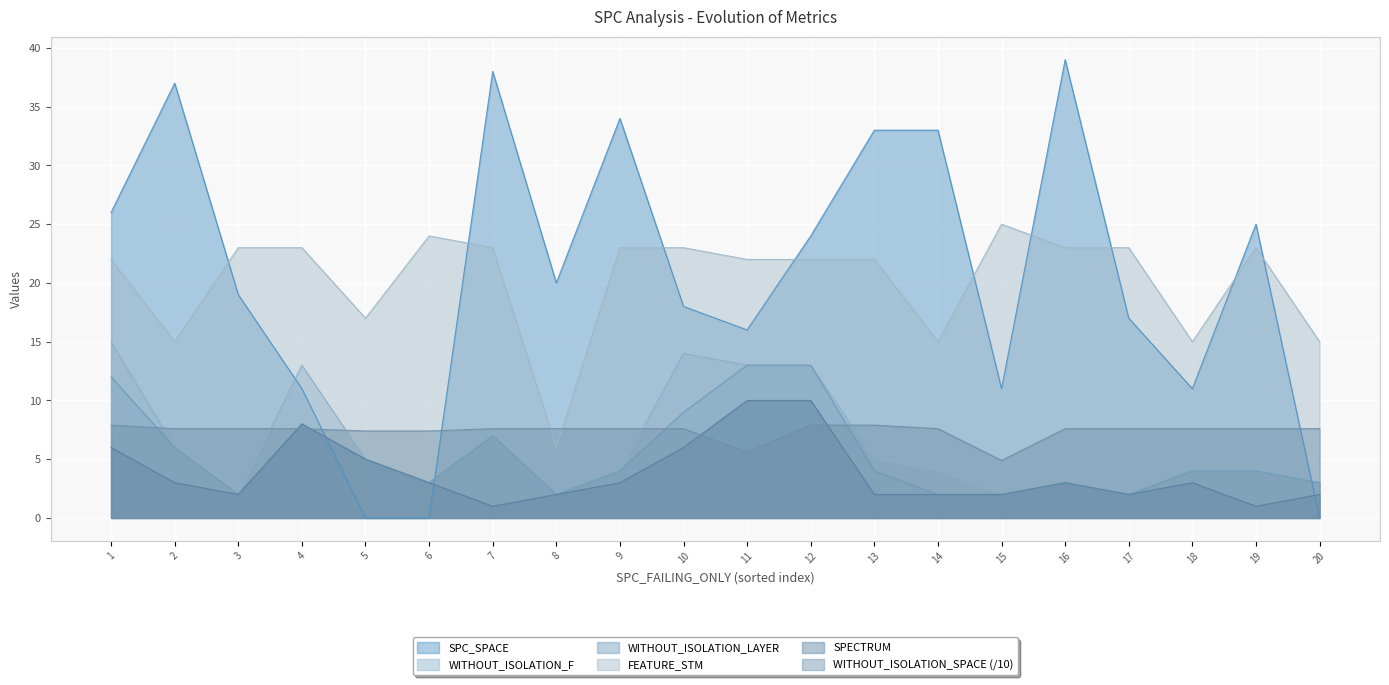

What are all the series names shown in the legend?

SPC_SPACE, WITHOUT_ISOLATION_F, WITHOUT_ISOLATION_LAYER, FEATURE_STM, SPECTRUM, WITHOUT_ISOLATION_SPACE (/10)